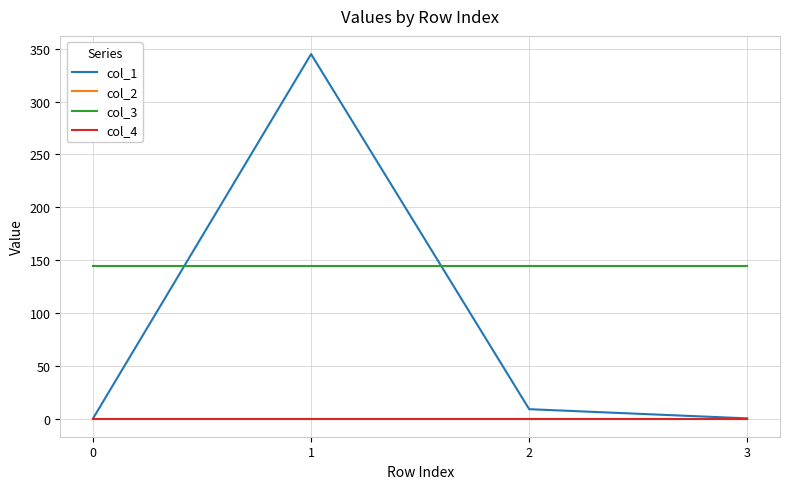

Between which two adjacent categories do col_1 and col_3 first intersect?

0 and 1